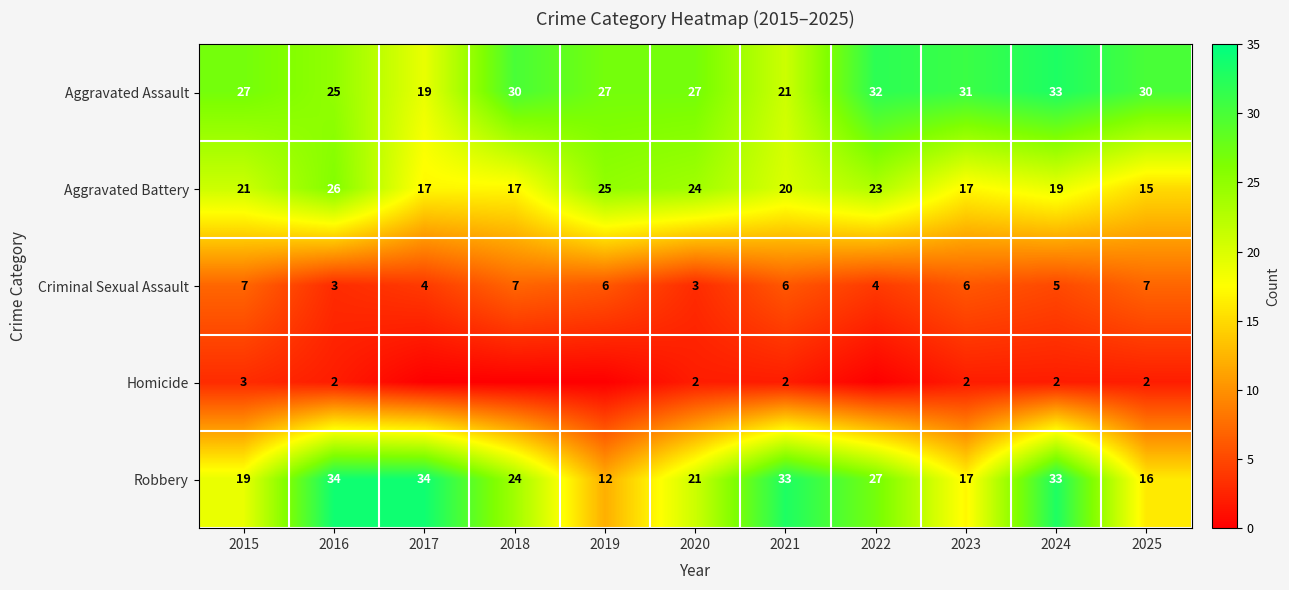

Which label corresponds to the largest value in the chart?

2016